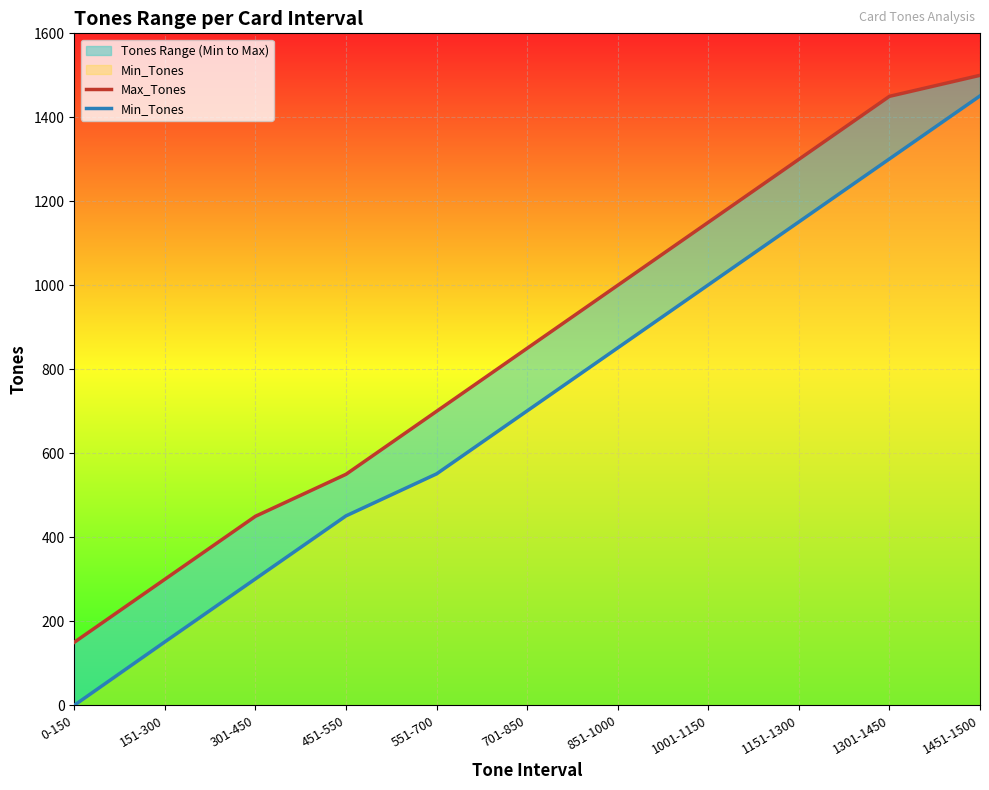

Which has a higher value, 301-450 or 451-550?

451-550